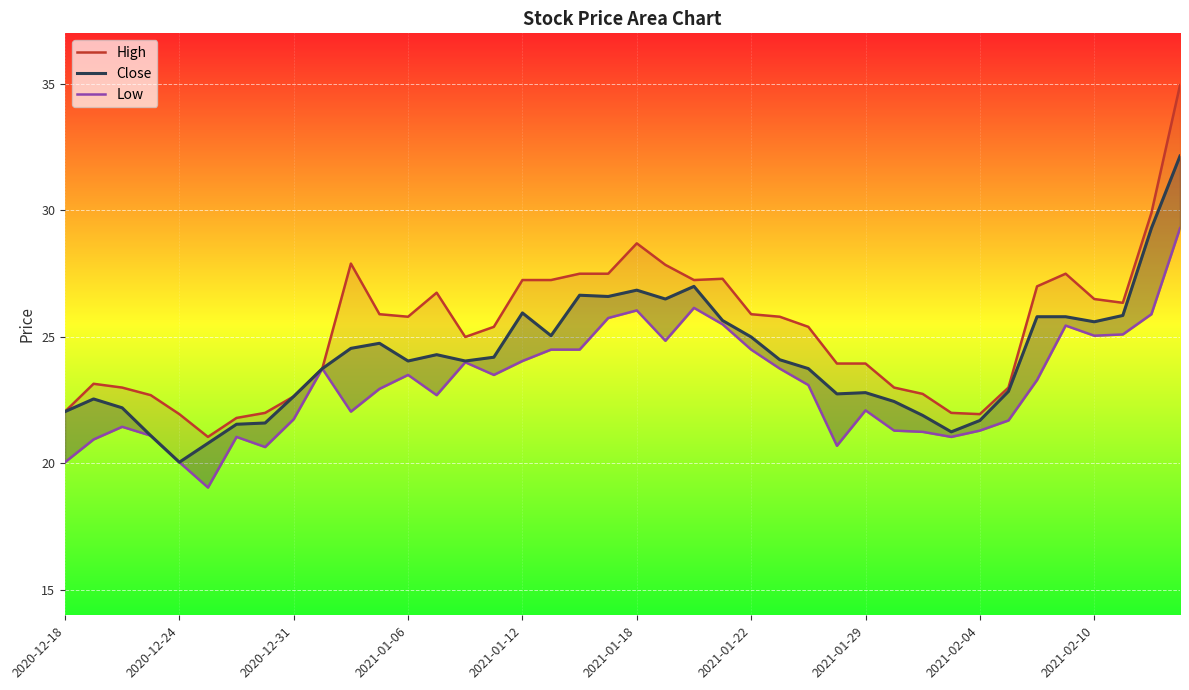

How many data points in High are above 25?

22